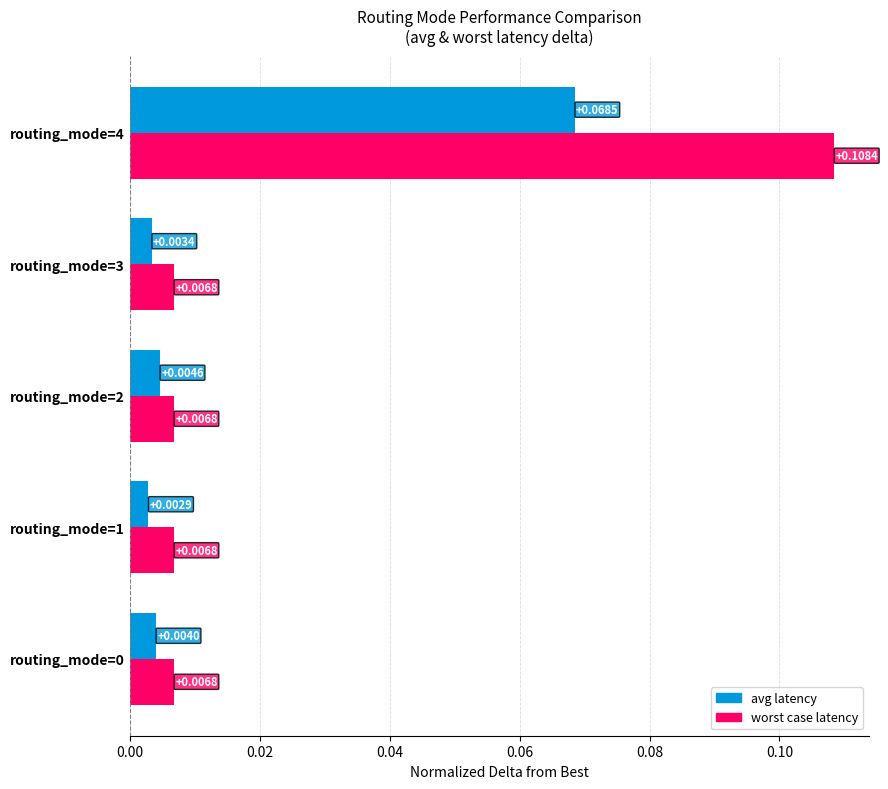

Is the value of worst case latency at routing_mode=1 greater than the value of avg latency at routing_mode=1?

Yes